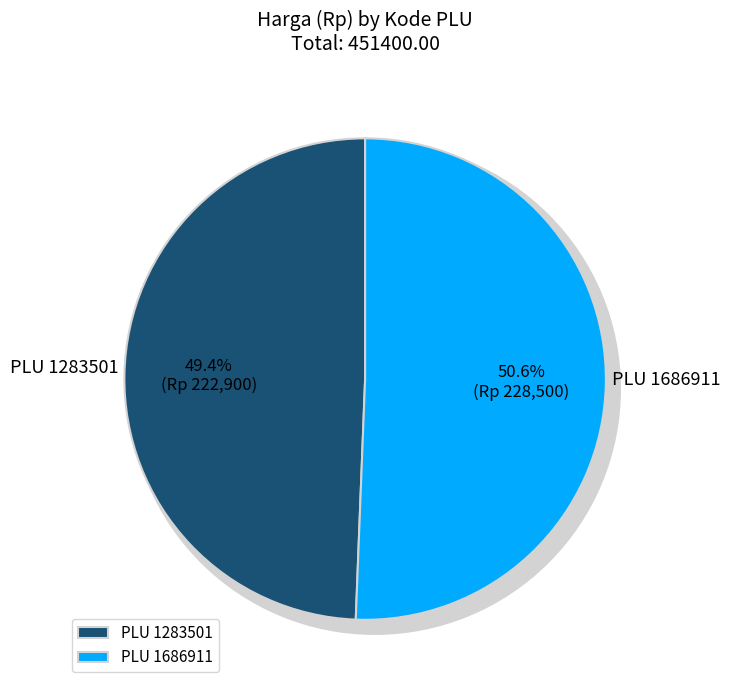

How many segments does this pie chart have?

2